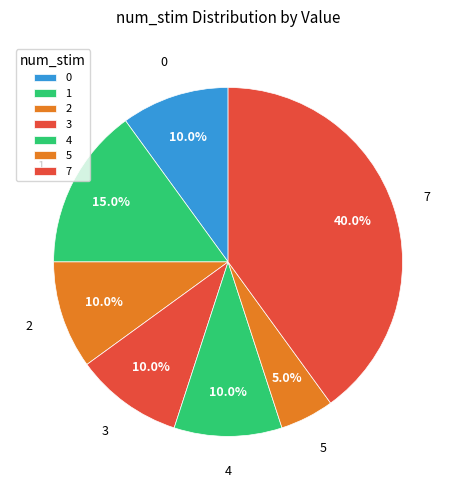

Is the sum of 0 and 1 greater than half?

No